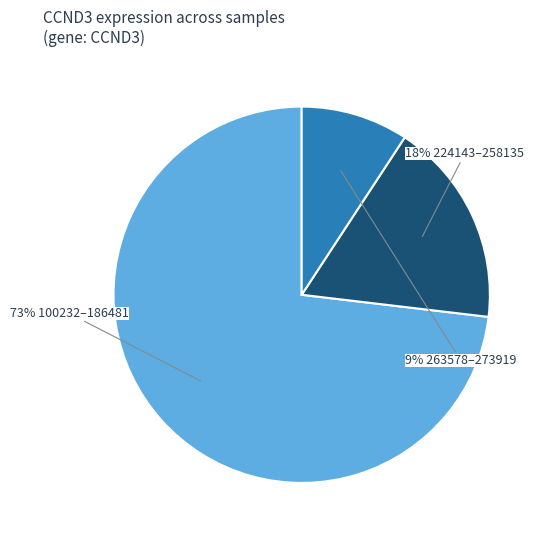

To the nearest percent, what is the average slice percentage?

33%